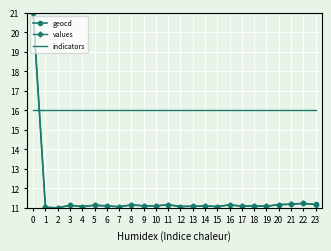

What is the minimum value for indicators?

16.0